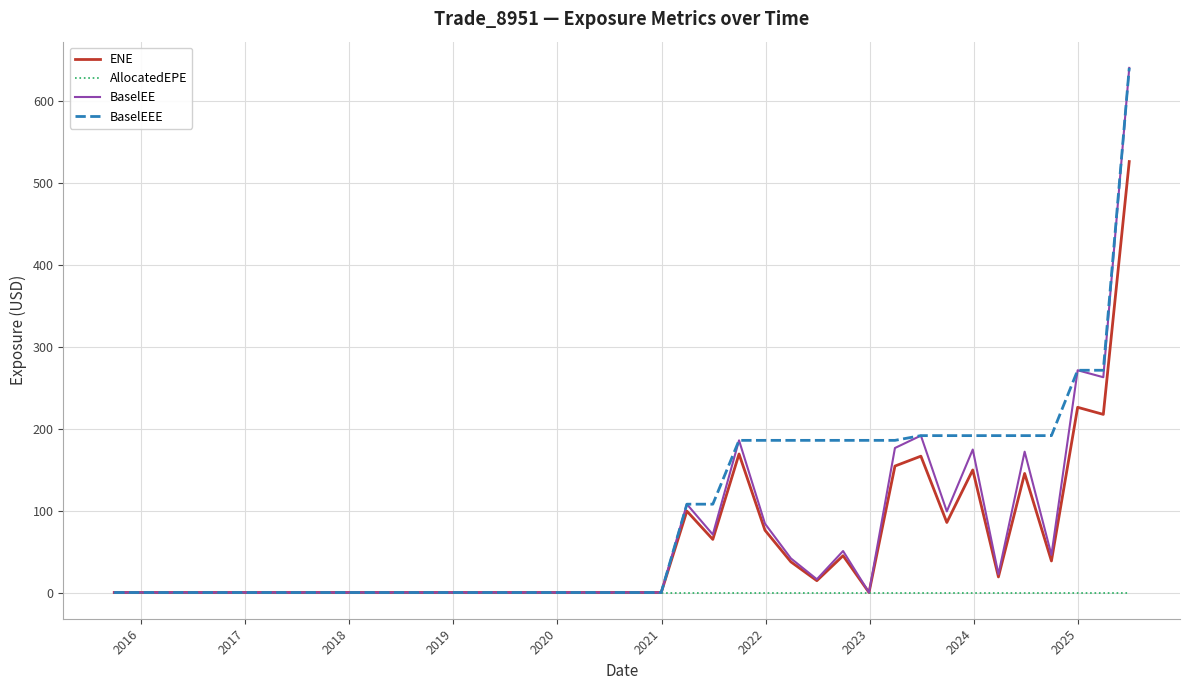

Which series has the largest total across all categories?

BaselEEE